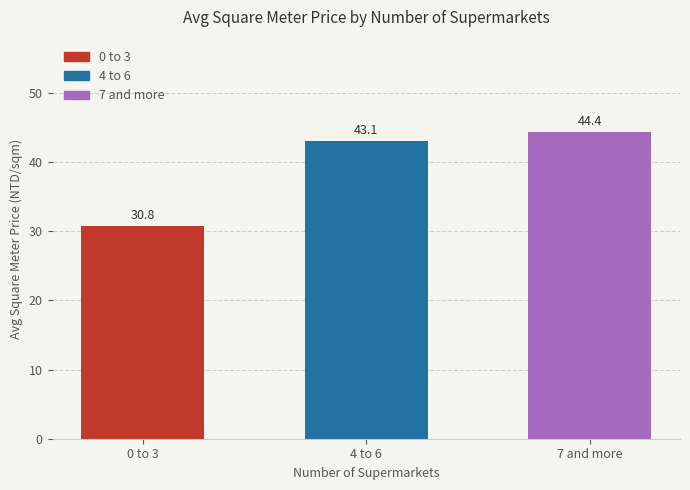

Is it true that the value at 7 and more is 44.4?

True